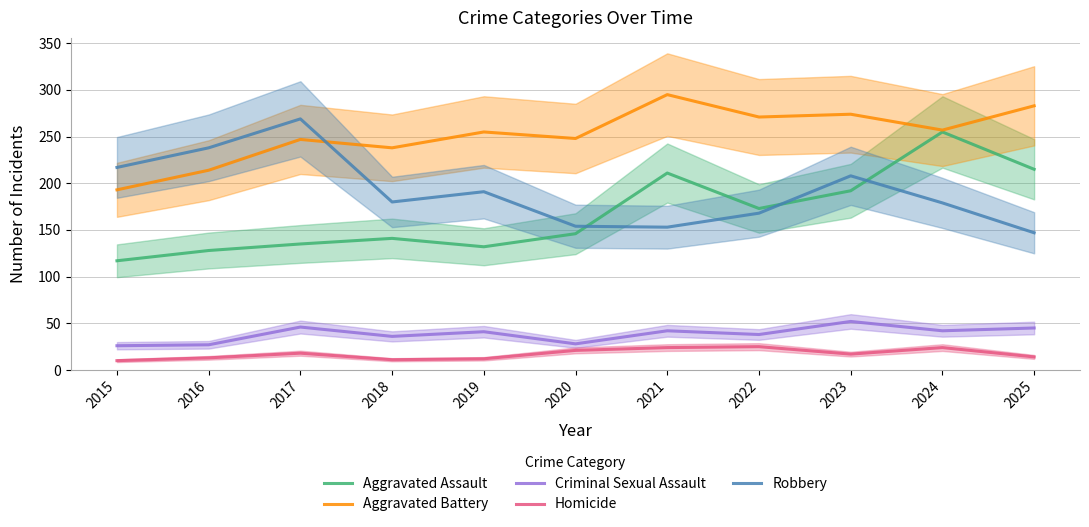

Which series changed the most between 2015 and 2020?

Robbery